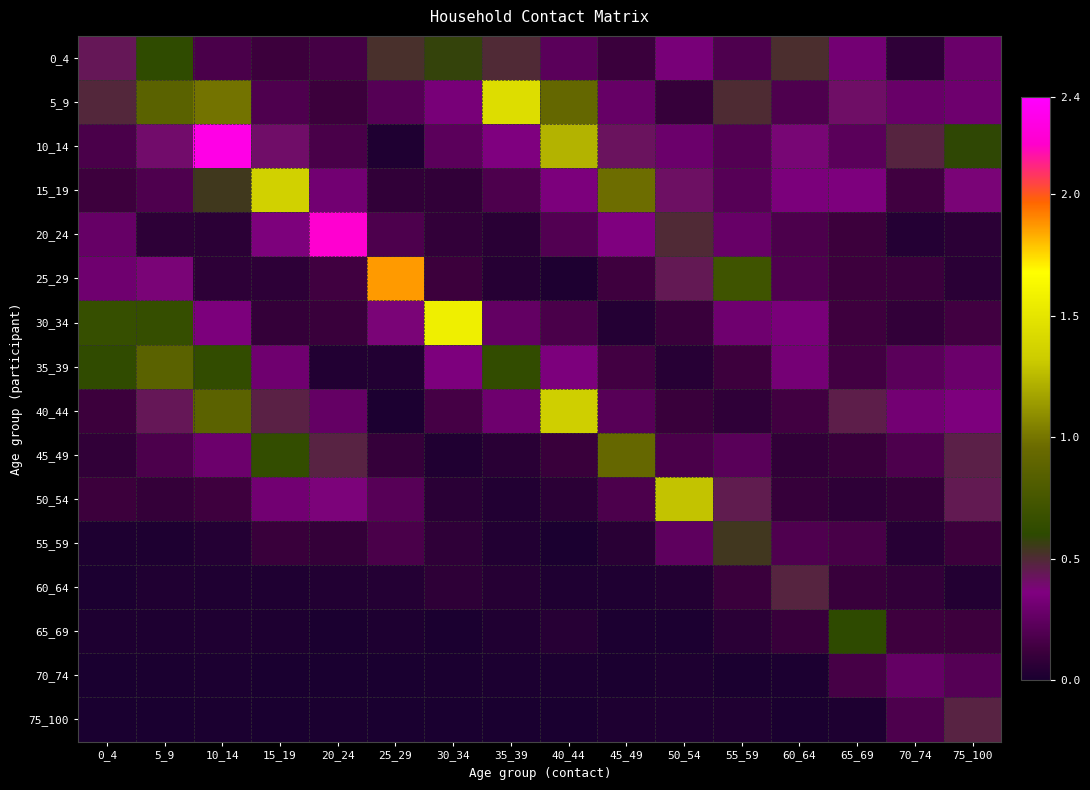

Reading right to left, transcribe all the data shown in this chart.

0_4: 75_100=0.3	70_74=0.1	65_69=0.3	60_64=0.5	55_59=0.2	50_54=0.3	45_49=0.1	40_44=0.2	35_39=0.5	30_34=0.6	25_29=0.5	20_24=0.2	15_19=0.1	10_14=0.2	5_9=0.6	0_4=0.4
5_9: 75_100=0.3	70_74=0.3	65_69=0.4	60_64=0.2	55_59=0.5	50_54=0.1	45_49=0.3	40_44=0.9	35_39=1.4	30_34=0.3	25_29=0.2	20_24=0.1	15_19=0.2	10_14=1.0	5_9=0.9	0_4=0.5
10_14: 75_100=0.6	70_74=0.5	65_69=0.2	60_64=0.4	55_59=0.2	50_54=0.3	45_49=0.4	40_44=1.2	35_39=0.4	30_34=0.2	25_29=0.0	20_24=0.2	15_19=0.4	10_14=2.3	5_9=0.4	0_4=0.2
15_19: 75_100=0.4	70_74=0.1	65_69=0.4	60_64=0.3	55_59=0.2	50_54=0.4	45_49=1.0	40_44=0.4	35_39=0.2	30_34=0.1	25_29=0.1	20_24=0.3	15_19=1.4	10_14=0.5	5_9=0.2	0_4=0.1
20_24: 75_100=0.1	70_74=0.0	65_69=0.1	60_64=0.2	55_59=0.3	50_54=0.5	45_49=0.4	40_44=0.2	35_39=0.1	30_34=0.1	25_29=0.2	20_24=2.2	15_19=0.4	10_14=0.1	5_9=0.1	0_4=0.3
25_29: 75_100=0.1	70_74=0.1	65_69=0.1	60_64=0.2	55_59=0.7	50_54=0.4	45_49=0.1	40_44=0.0	35_39=0.0	30_34=0.1	25_29=1.9	20_24=0.1	15_19=0.1	10_14=0.1	5_9=0.4	0_4=0.3
30_34: 75_100=0.1	70_74=0.1	65_69=0.1	60_64=0.3	55_59=0.3	50_54=0.1	45_49=0.0	40_44=0.2	35_39=0.3	30_34=1.6	25_29=0.4	20_24=0.1	15_19=0.1	10_14=0.3	5_9=0.6	0_4=0.7
35_39: 75_100=0.3	70_74=0.2	65_69=0.1	60_64=0.3	55_59=0.1	50_54=0.0	45_49=0.1	40_44=0.3	35_39=0.6	30_34=0.4	25_29=0.0	20_24=0.0	15_19=0.3	10_14=0.6	5_9=0.9	0_4=0.6
40_44: 75_100=0.4	70_74=0.3	65_69=0.5	60_64=0.1	55_59=0.1	50_54=0.1	45_49=0.2	40_44=1.3	35_39=0.3	30_34=0.2	25_29=0.0	20_24=0.3	15_19=0.5	10_14=0.9	5_9=0.4	0_4=0.1
45_49: 75_100=0.5	70_74=0.2	65_69=0.1	60_64=0.1	55_59=0.2	50_54=0.2	45_49=0.9	40_44=0.1	35_39=0.1	30_34=0.0	25_29=0.1	20_24=0.5	15_19=0.6	10_14=0.3	5_9=0.2	0_4=0.1
50_54: 75_100=0.4	70_74=0.1	65_69=0.1	60_64=0.1	55_59=0.5	50_54=1.3	45_49=0.2	40_44=0.1	35_39=0.0	30_34=0.1	25_29=0.2	20_24=0.4	15_19=0.3	10_14=0.1	5_9=0.1	0_4=0.1
55_59: 75_100=0.1	70_74=0.0	65_69=0.2	60_64=0.2	55_59=0.5	50_54=0.2	45_49=0.1	40_44=0.0	35_39=0.0	30_34=0.1	25_29=0.2	20_24=0.1	15_19=0.1	10_14=0.0	5_9=0.0	0_4=0.0
60_64: 75_100=0.0	70_74=0.1	65_69=0.1	60_64=0.5	55_59=0.1	50_54=0.0	45_49=0.0	40_44=0.0	35_39=0.0	30_34=0.1	25_29=0.0	20_24=0.0	15_19=0.0	10_14=0.0	5_9=0.0	0_4=0.0
65_69: 75_100=0.1	70_74=0.1	65_69=0.6	60_64=0.1	55_59=0.1	50_54=0.0	45_49=0.0	40_44=0.0	35_39=0.0	30_34=0.0	25_29=0.0	20_24=0.0	15_19=0.0	10_14=0.0	5_9=0.0	0_4=0.0
70_74: 75_100=0.2	70_74=0.3	65_69=0.2	60_64=0.0	55_59=0.0	50_54=0.0	45_49=0.0	40_44=0.0	35_39=0.0	30_34=0.0	25_29=0.0	20_24=0.0	15_19=0.0	10_14=0.0	5_9=0.0	0_4=0.0
75_100: 75_100=0.5	70_74=0.2	65_69=0.0	60_64=0.0	55_59=0.0	50_54=0.0	45_49=0.0	40_44=0.0	35_39=0.0	30_34=0.0	25_29=0.0	20_24=0.0	15_19=0.0	10_14=0.0	5_9=0.0	0_4=0.0